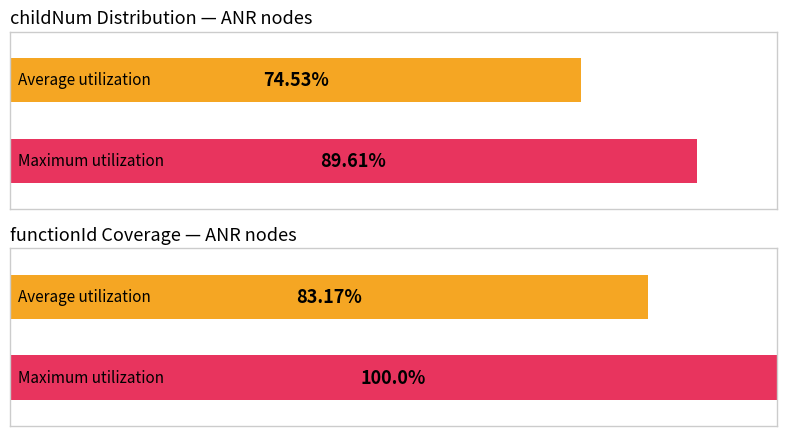

How many bars are there in each group?

2